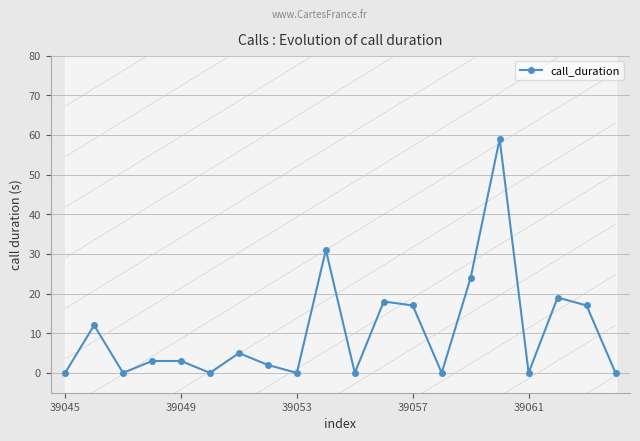

True or false: call_duration has more than 1 interior local peaks.

True